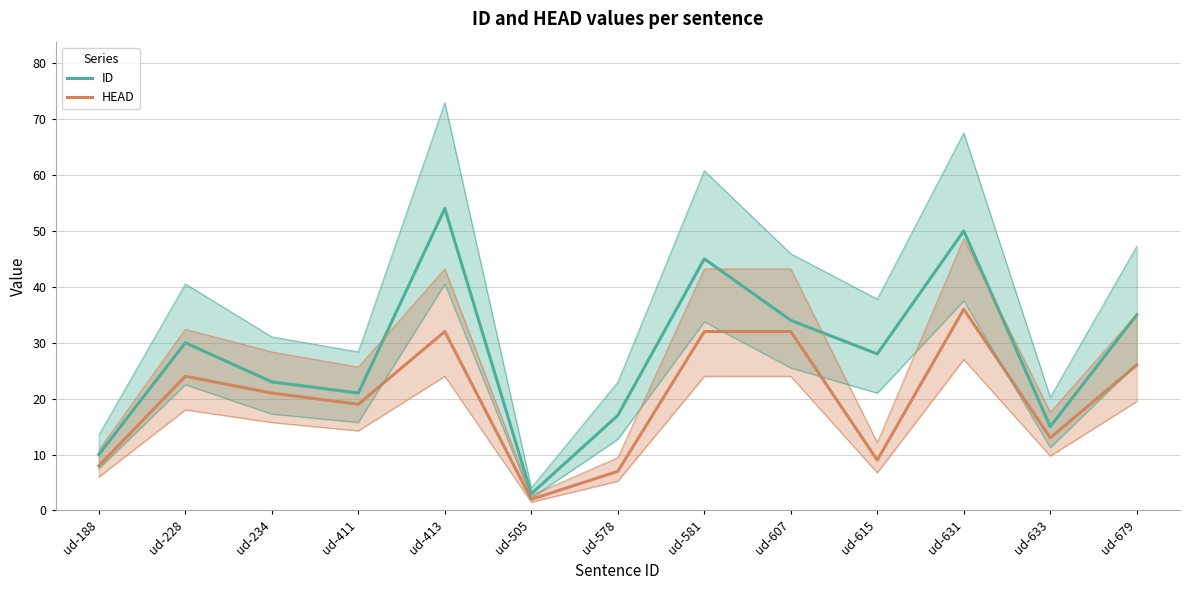

What are all the series names shown in the legend?

ID, HEAD